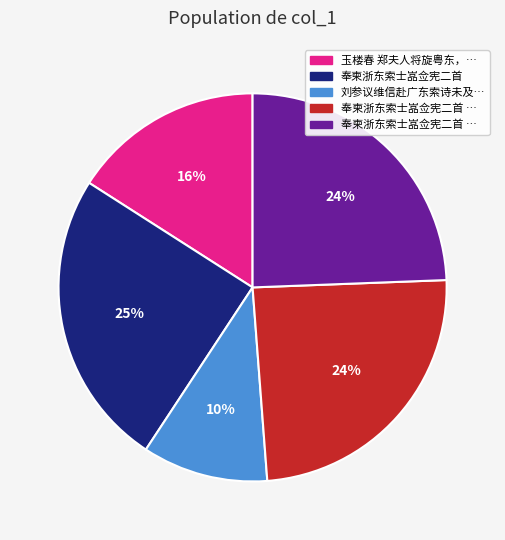

To the nearest percent, what is the average slice percentage?

20%